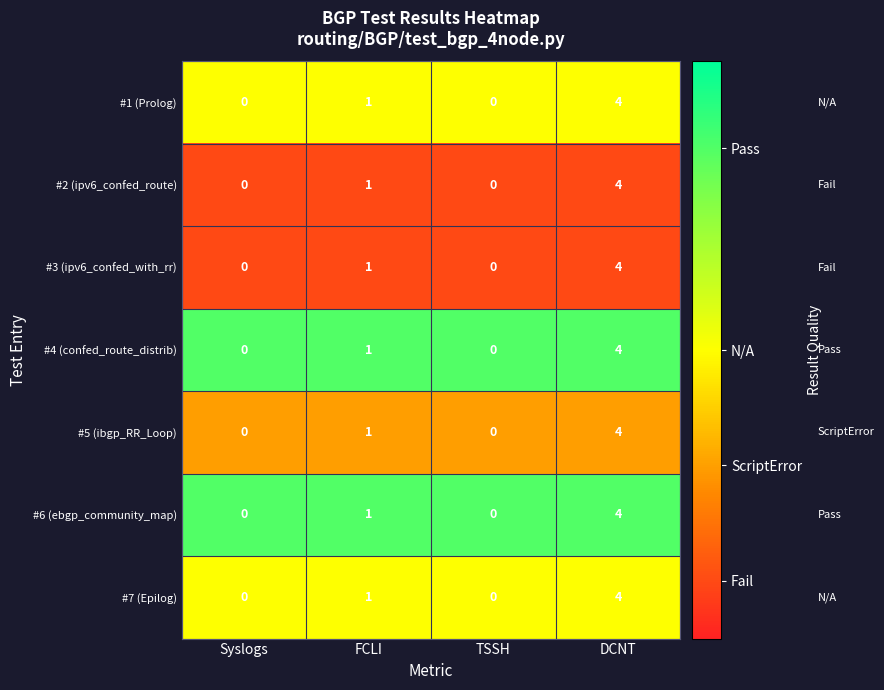

What is the maximum value for #1 (Prolog)?

4